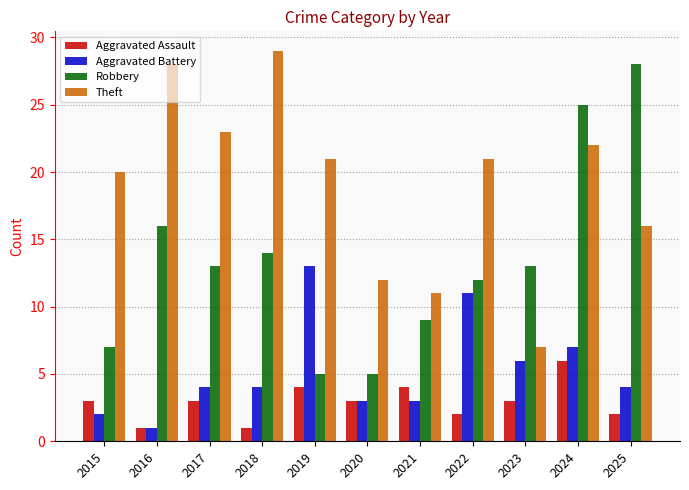

What is the value of the Aggravated Assault bar at the 6th from the left?

3